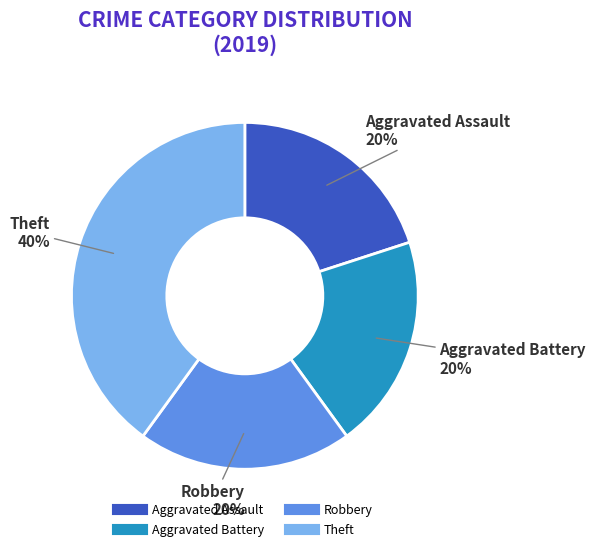

What is the ratio of the value at Aggravated Assault to the value at Theft?

0.5